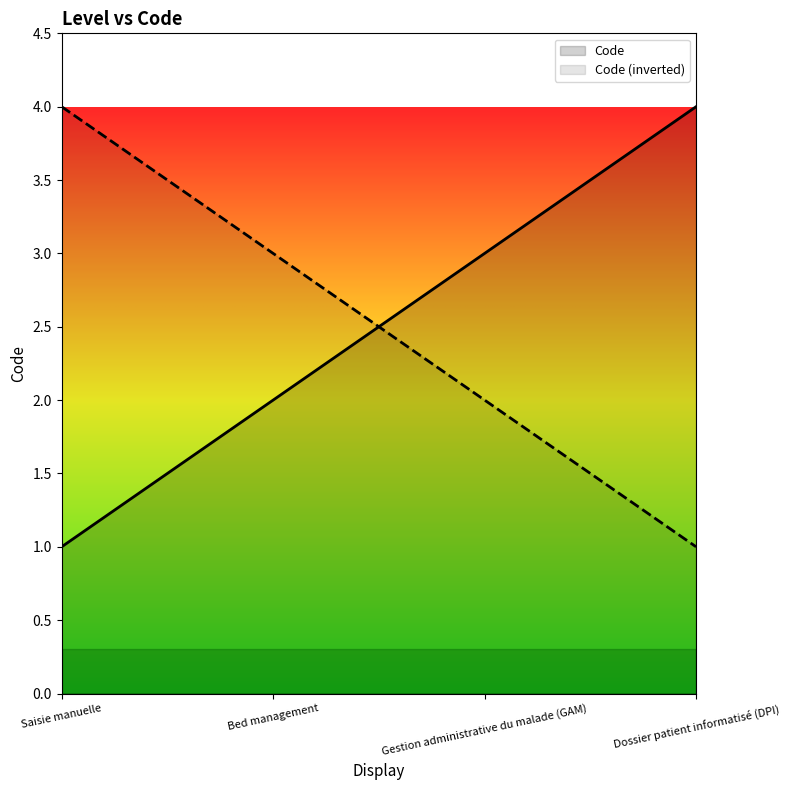

What position from the right is Bed management?

3